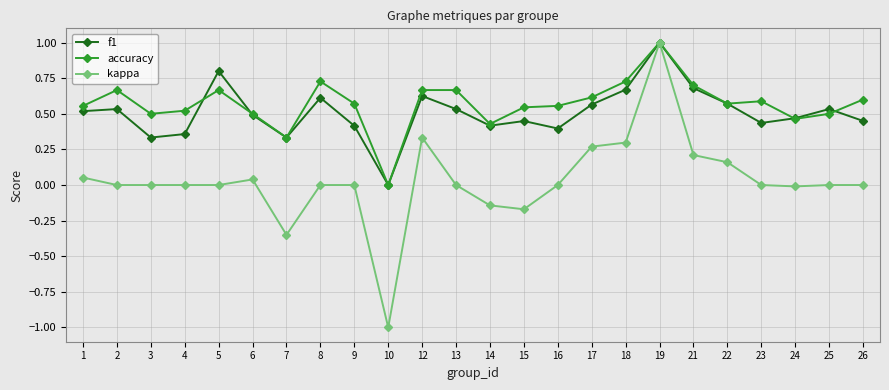

True or false: accuracy has more than 0 interior local peaks.

True